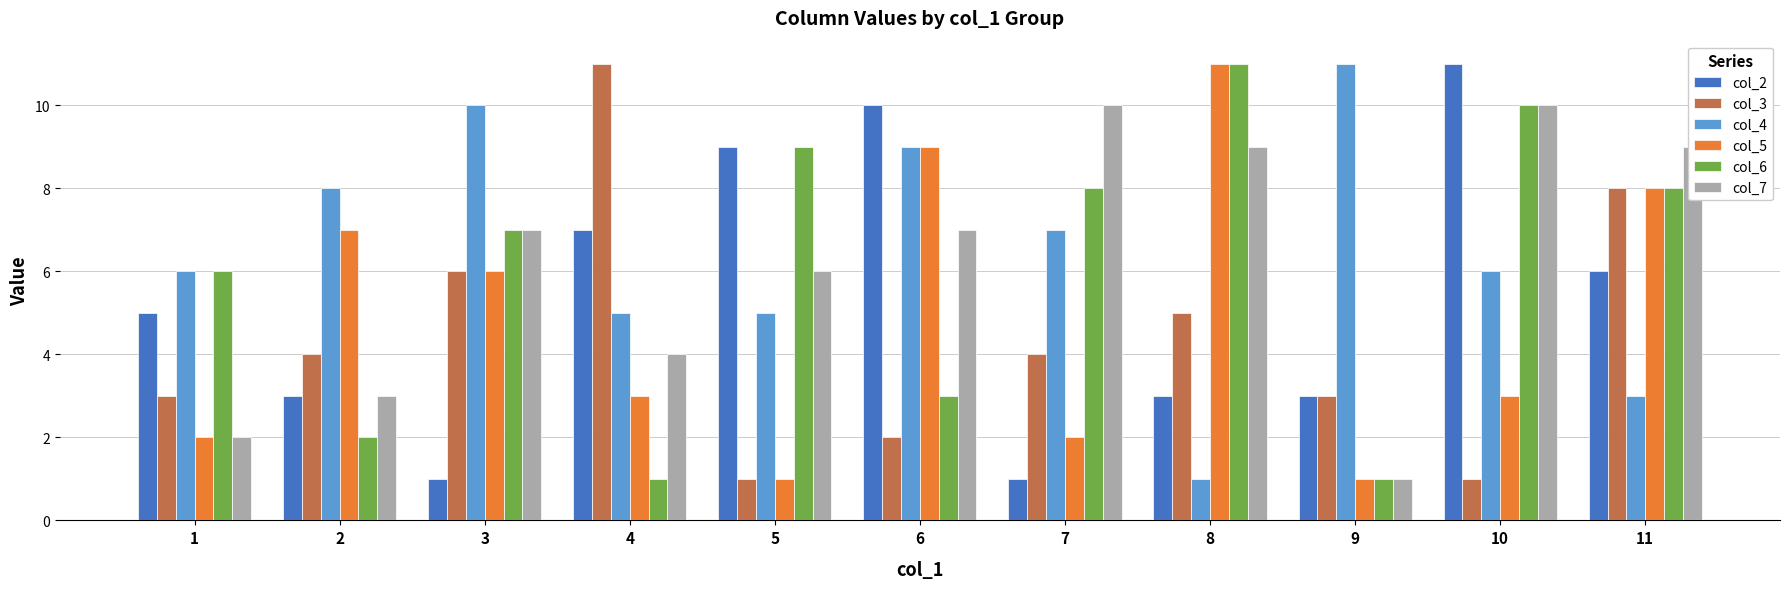

The col_4 series shows 11 at 9. True or false?

True